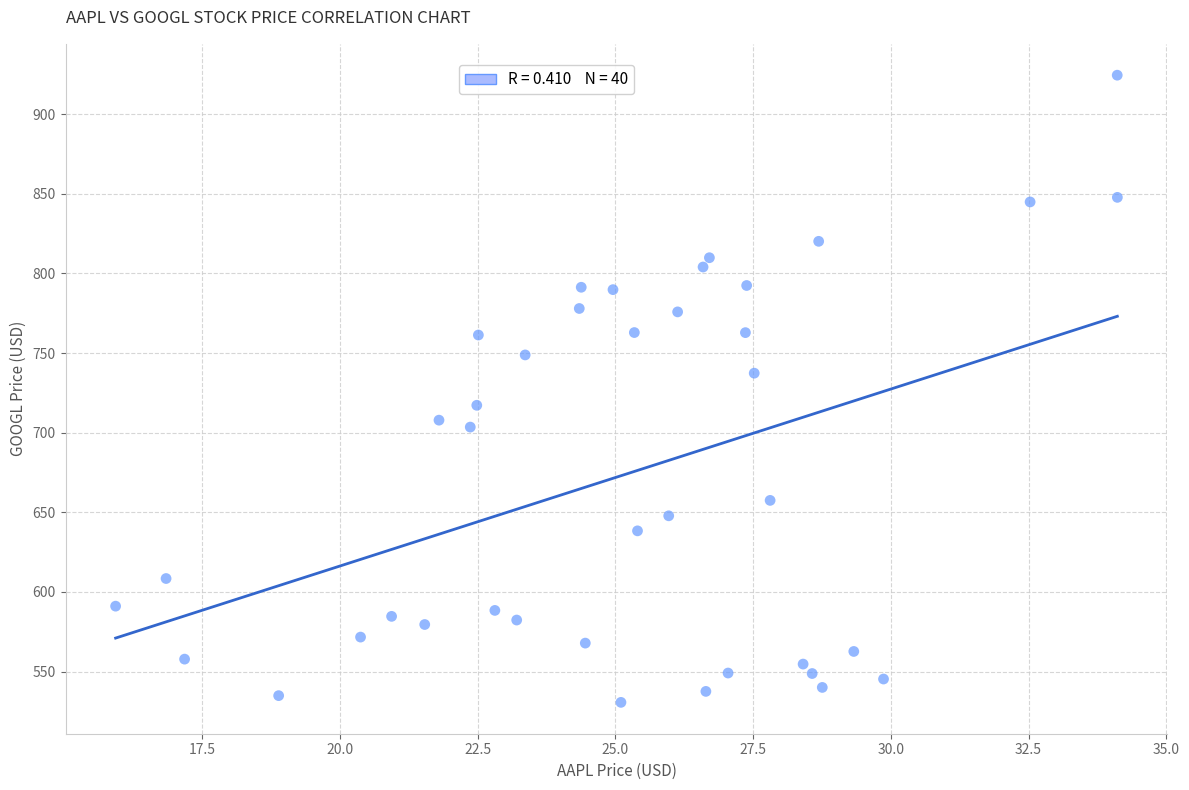

What is the range of X values (max minus min)?

18.2